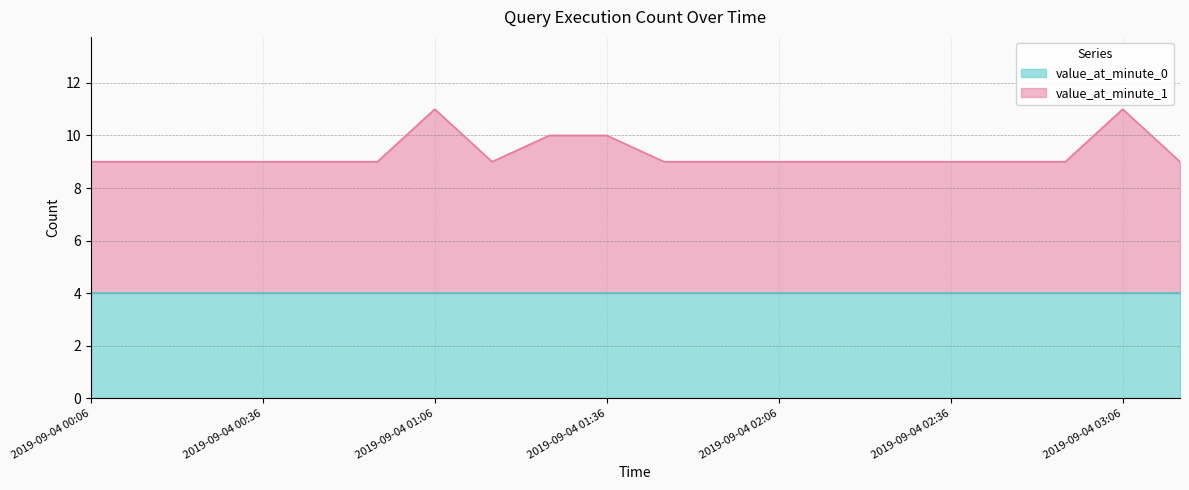

List the labels in order of value, smallest first.

2019-09-04 00:06, 2019-09-04 00:16, 2019-09-04 00:26, 2019-09-04 00:36, 2019-09-04 00:46, 2019-09-04 00:56, 2019-09-04 01:16, 2019-09-04 01:46, 2019-09-04 01:56, 2019-09-04 02:06, 2019-09-04 02:16, 2019-09-04 02:26, 2019-09-04 02:36, 2019-09-04 02:46, 2019-09-04 02:56, 2019-09-04 03:16, 2019-09-04 01:26, 2019-09-04 01:36, 2019-09-04 01:06, 2019-09-04 03:06